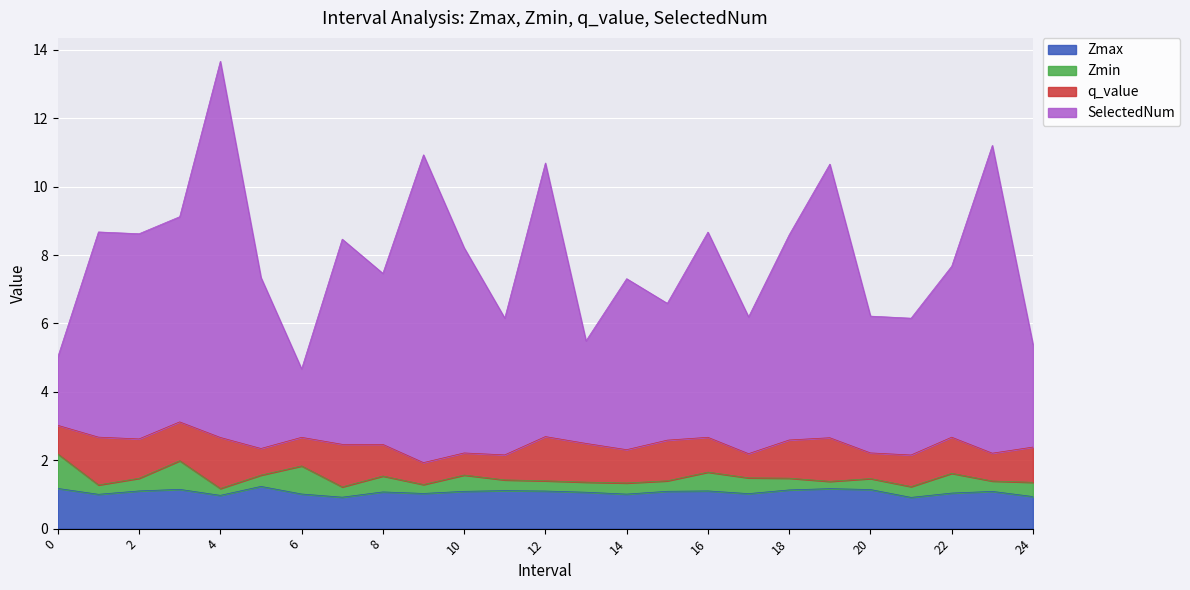

Which series has the largest total across all categories?

SelectedNum